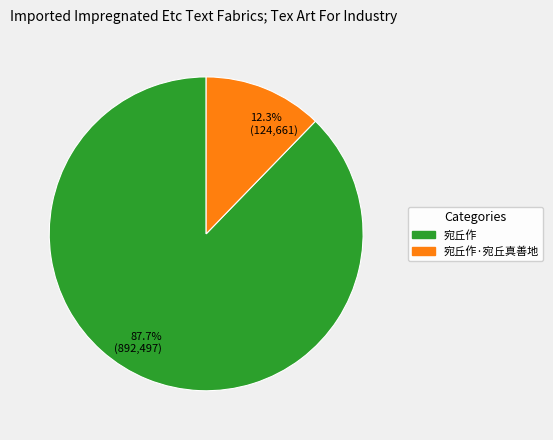

To the nearest percent, what is the average slice percentage?

50%